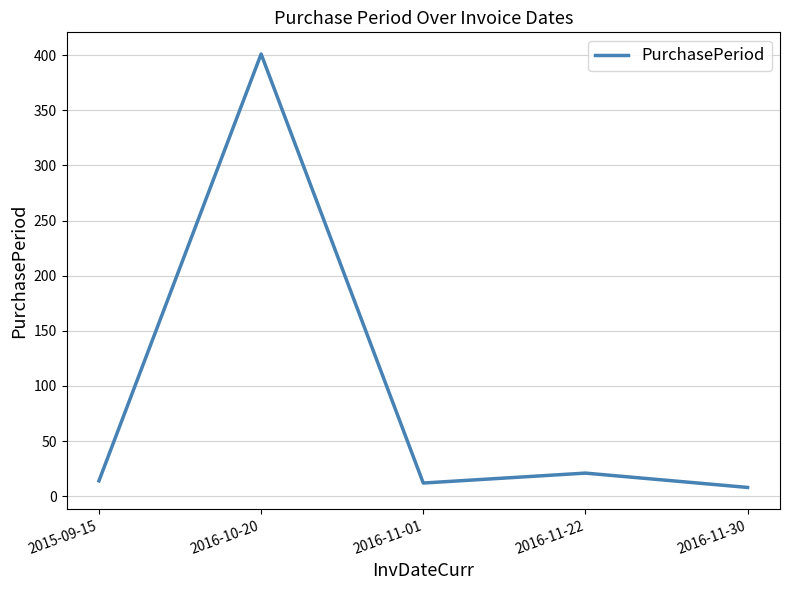

Where is the data nearest to the value 204?

2016-11-22